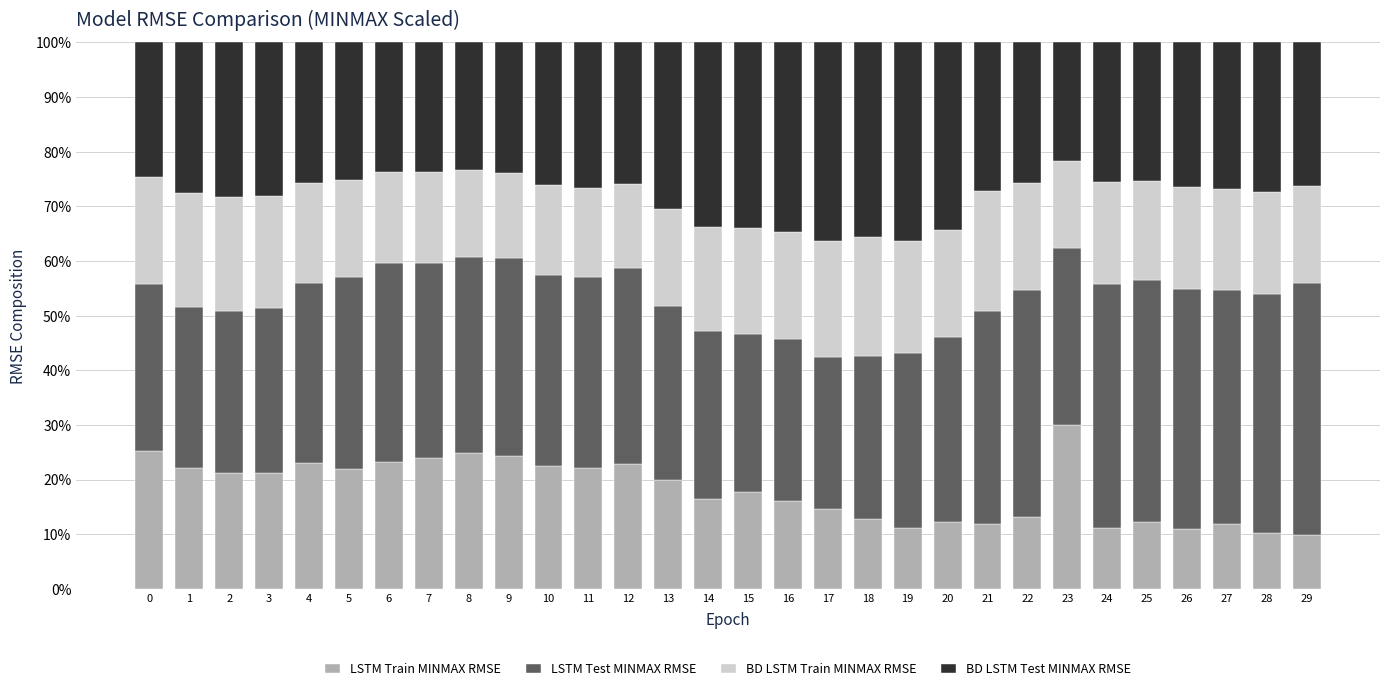

Which category has the highest value in the LSTM Train MINMAX RMSE series?

23